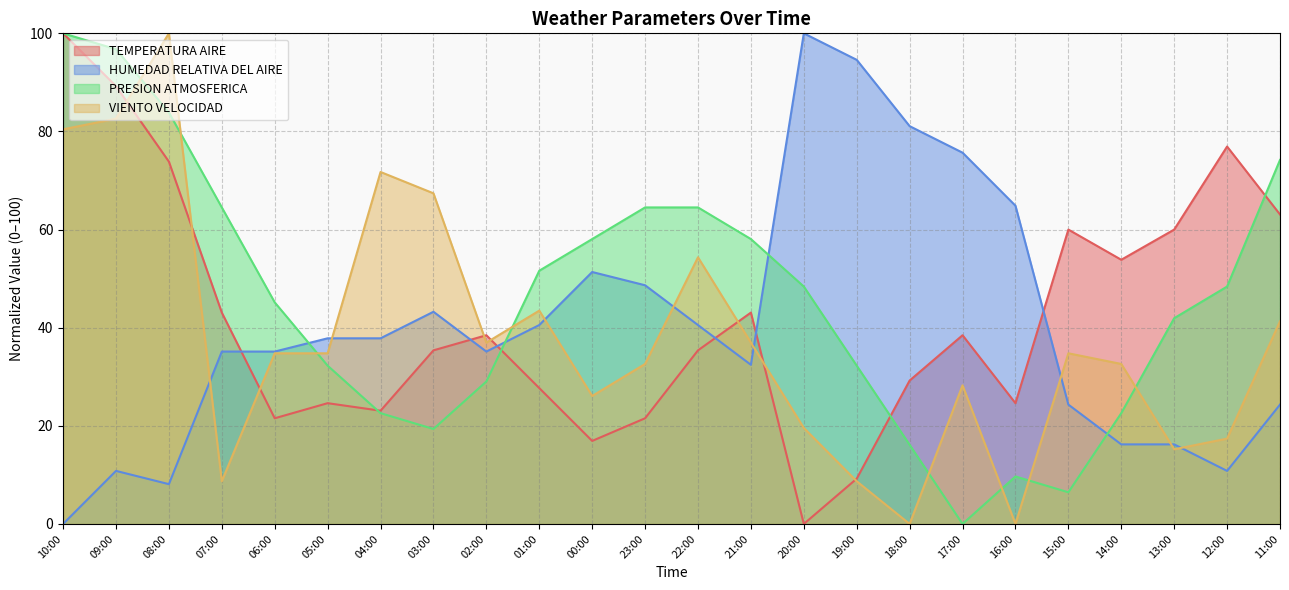

Rank the series at 23:00 from lowest to highest value.

TEMPERATURA AIRE, VIENTO VELOCIDAD, HUMEDAD RELATIVA DEL AIRE, PRESION ATMOSFERICA